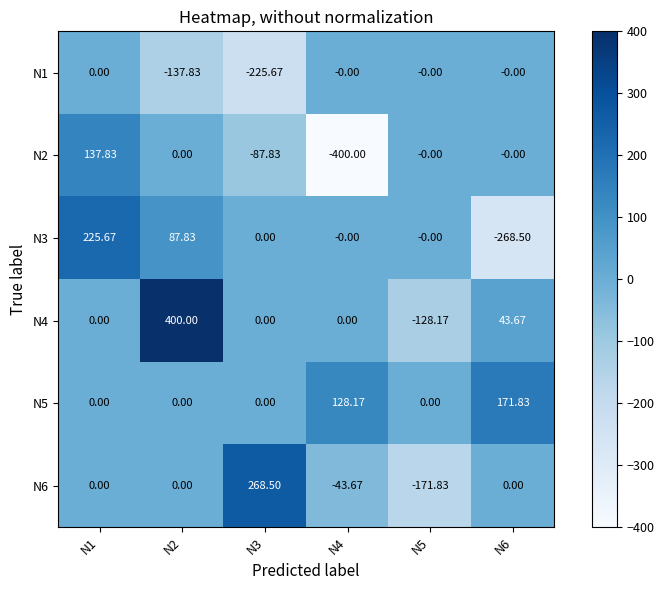

Is the value of N4 at N5 greater than the value of N1 at N3?

Yes